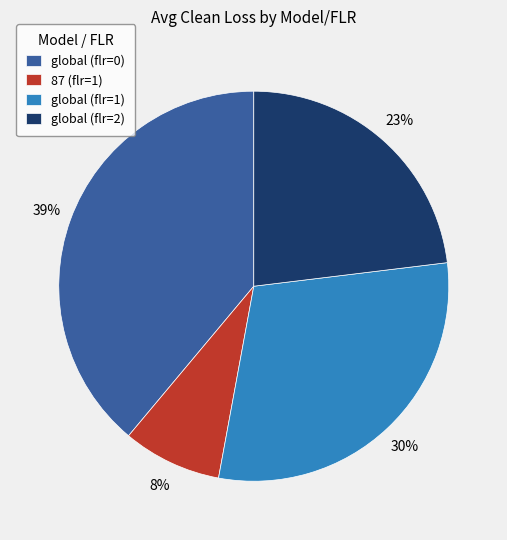

Which slice is the smallest?

87 (flr=1)